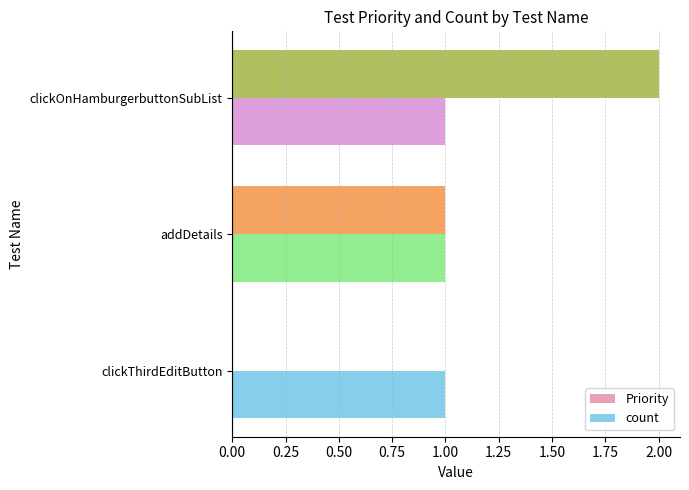

Between addDetails and clickOnHamburgerbuttonSubList, which series saw the biggest shift?

Priority